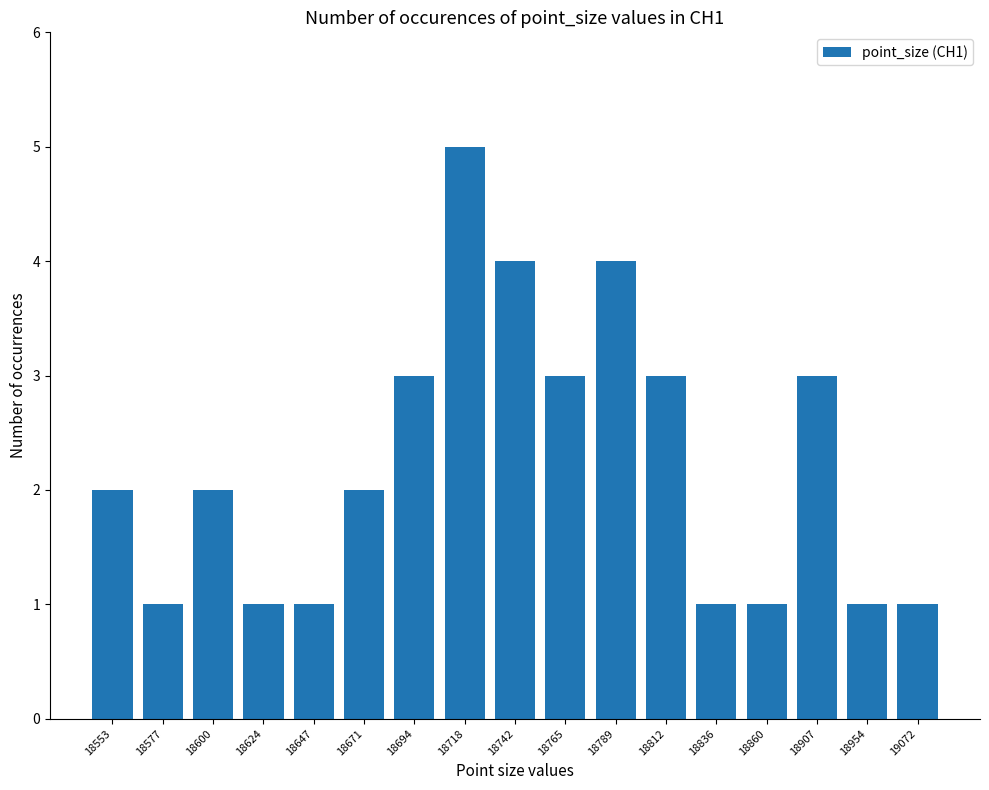

How many series are shown in this chart?

1